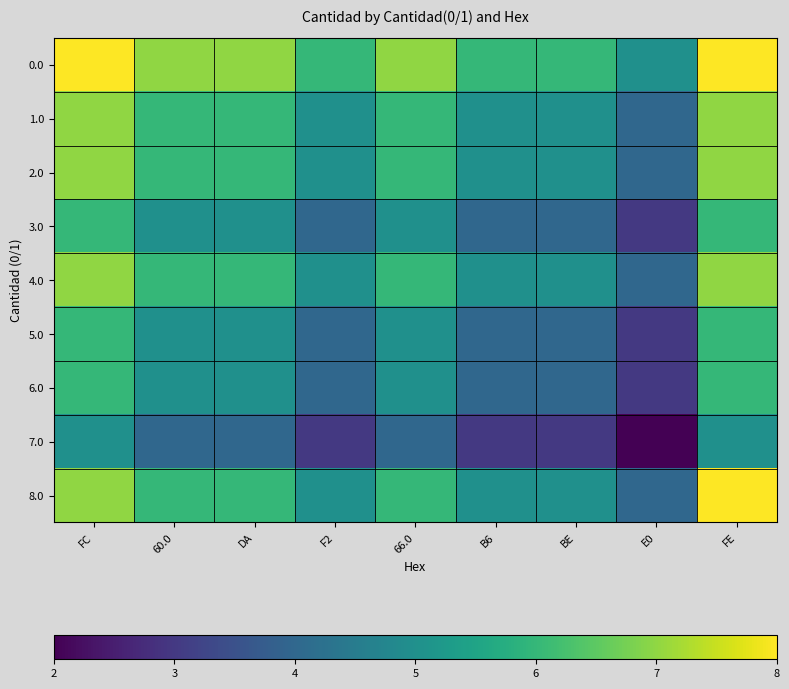

Reading left to right, extract all data points from this chart.

0.0: FC=8	60.0=7	DA=7	F2=6	66.0=7	B6=6	BE=6	E0=5	FE=8
1.0: FC=7	60.0=6	DA=6	F2=5	66.0=6	B6=5	BE=5	E0=4	FE=7
2.0: FC=7	60.0=6	DA=6	F2=5	66.0=6	B6=5	BE=5	E0=4	FE=7
3.0: FC=6	60.0=5	DA=5	F2=4	66.0=5	B6=4	BE=4	E0=3	FE=6
4.0: FC=7	60.0=6	DA=6	F2=5	66.0=6	B6=5	BE=5	E0=4	FE=7
5.0: FC=6	60.0=5	DA=5	F2=4	66.0=5	B6=4	BE=4	E0=3	FE=6
6.0: FC=6	60.0=5	DA=5	F2=4	66.0=5	B6=4	BE=4	E0=3	FE=6
7.0: FC=5	60.0=4	DA=4	F2=3	66.0=4	B6=3	BE=3	E0=2	FE=5
8.0: FC=7	60.0=6	DA=6	F2=5	66.0=6	B6=5	BE=5	E0=4	FE=8